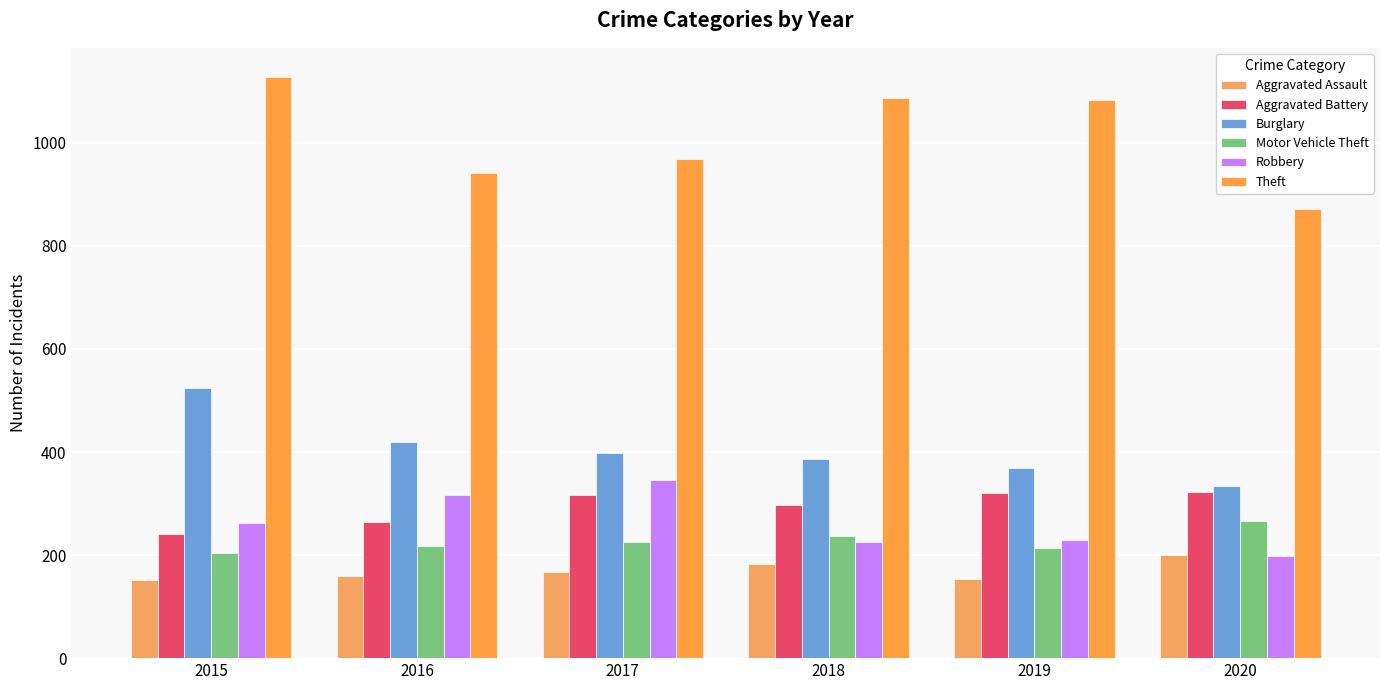

What is the value of the Aggravated Assault bar at the 2nd from the left?

159